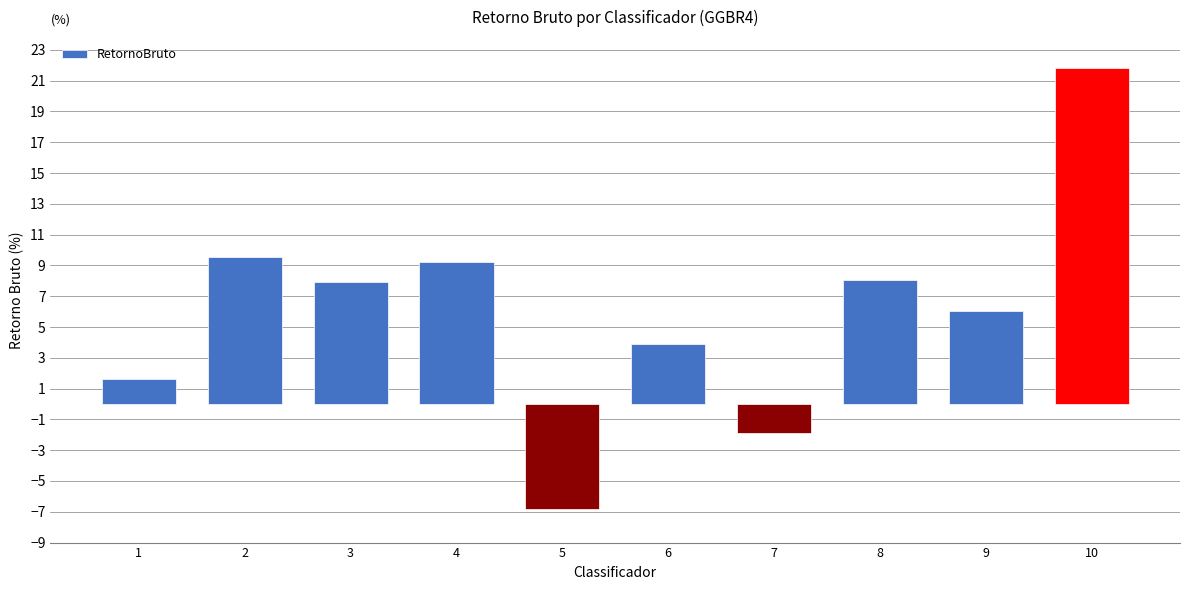

What is the value of the 5th bar from the left?

-6.8